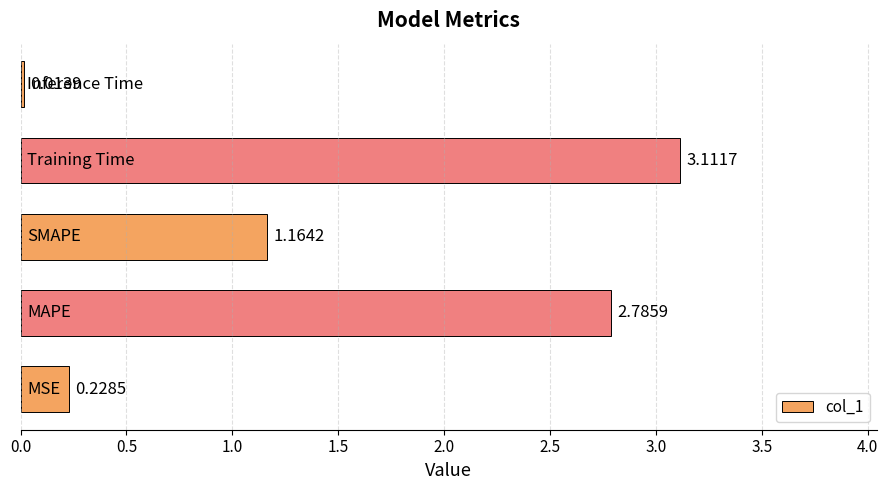

What is the difference between the maximum and minimum values?

3.1